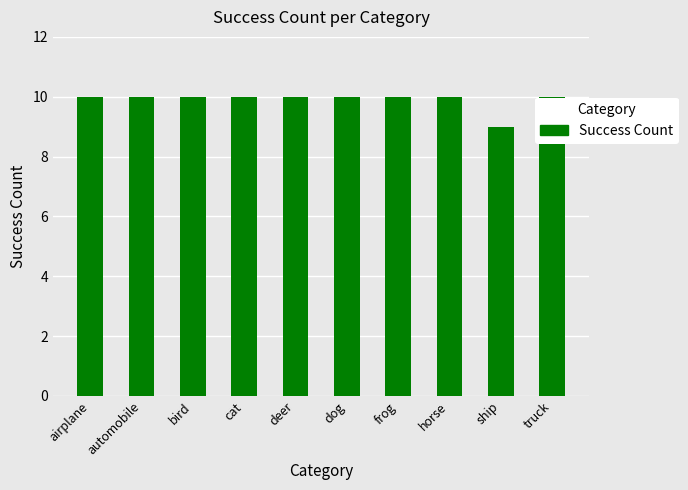

True or false: the data shows 15 at truck.

False